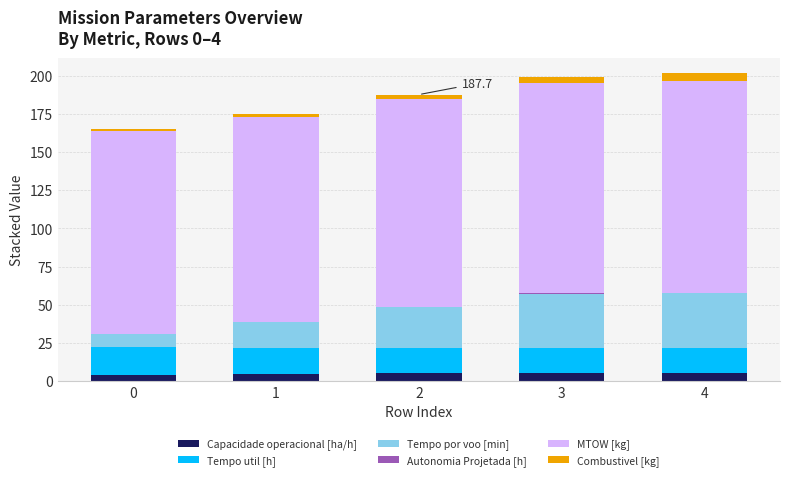

What is the maximum value for Capacidade operacional [ha/h]?

5.2